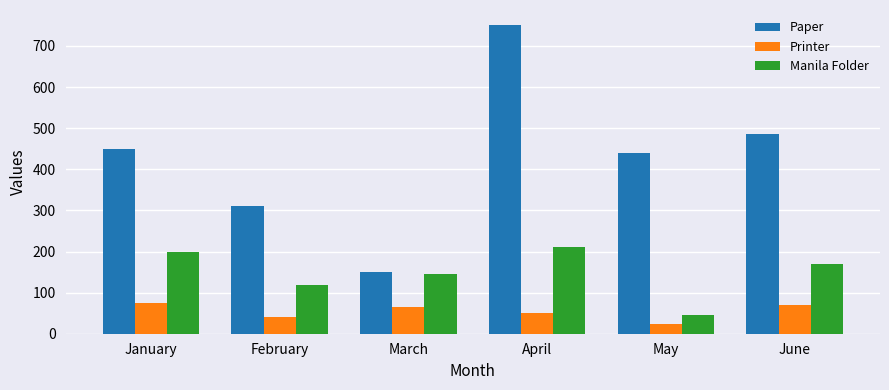

What is the approximate value of Printer at February?

40